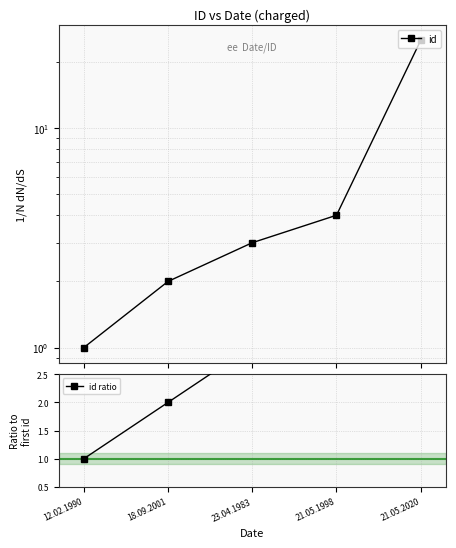

Reading left to right, what are all the values shown in this chart?

id: 12.02.1990=1	18.09.2001=2	23.04.1983=3	21.05.1998=4	21.05.2020=25
id ratio: 12.02.1990=1	18.09.2001=2	23.04.1983=3	21.05.1998=4	21.05.2020=25